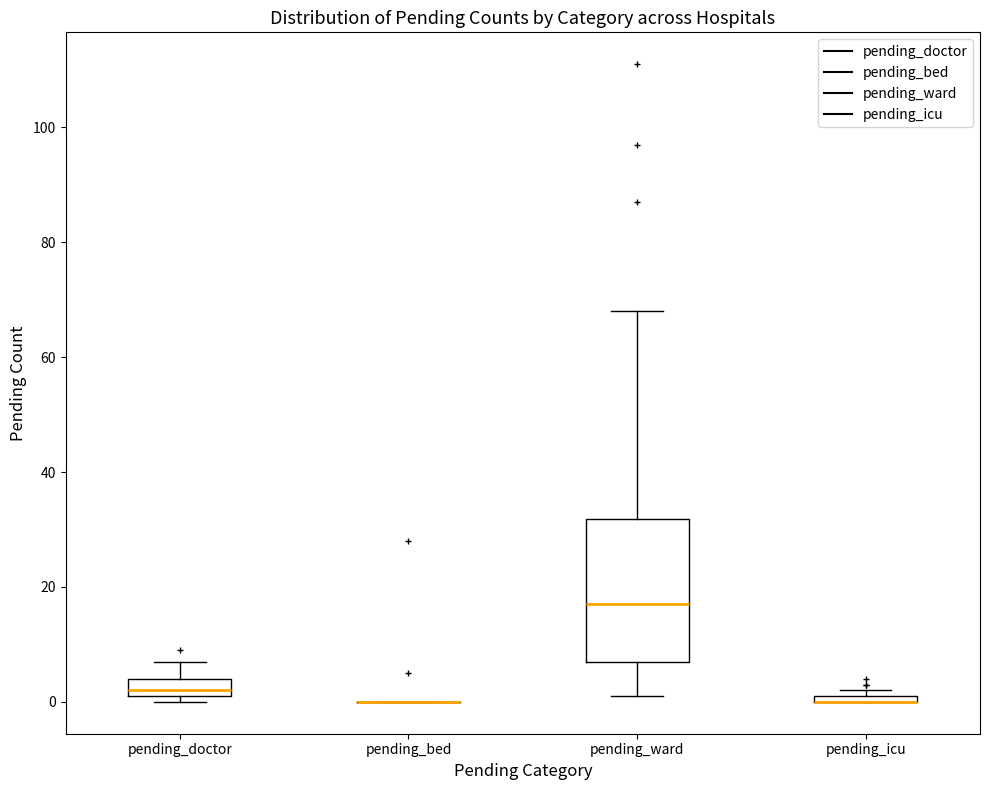

Which box is the tallest, from its lower edge to its upper edge?

pending_ward